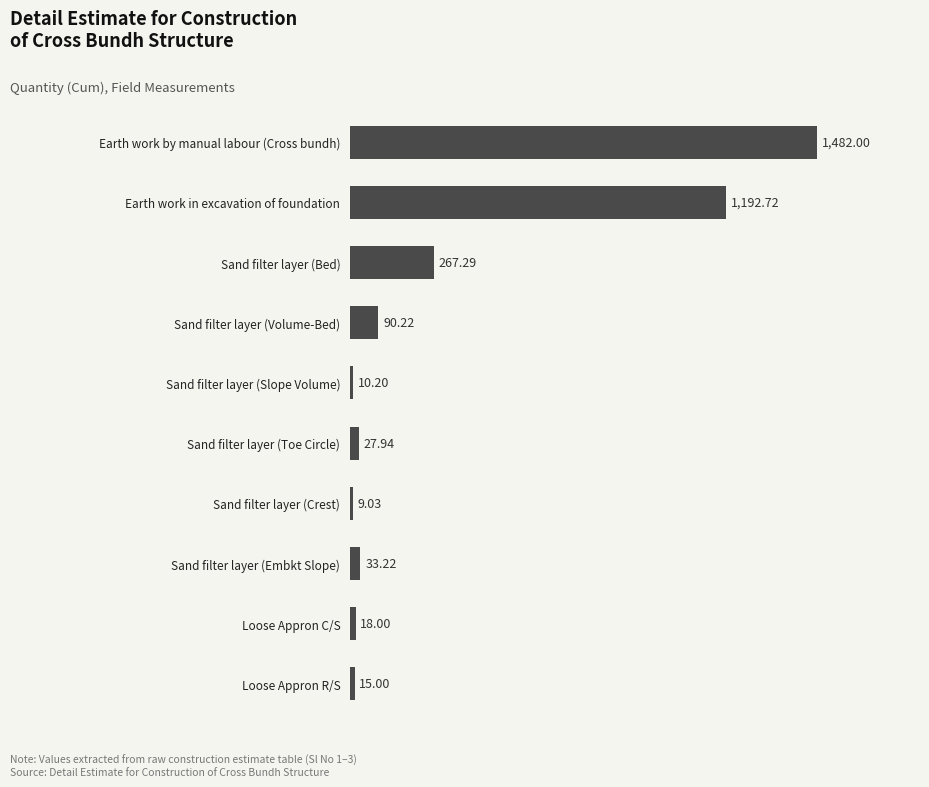

Rank the categories by value from highest to lowest.

Earth work by manual labour (Cross bundh), Earth work in excavation of foundation, Sand filter layer (Bed), Sand filter layer (Volume-Bed), Sand filter layer (Embkt Slope), Sand filter layer (Toe Circle), Loose Appron C/S, Loose Appron R/S, Sand filter layer (Slope Volume), Sand filter layer (Crest)